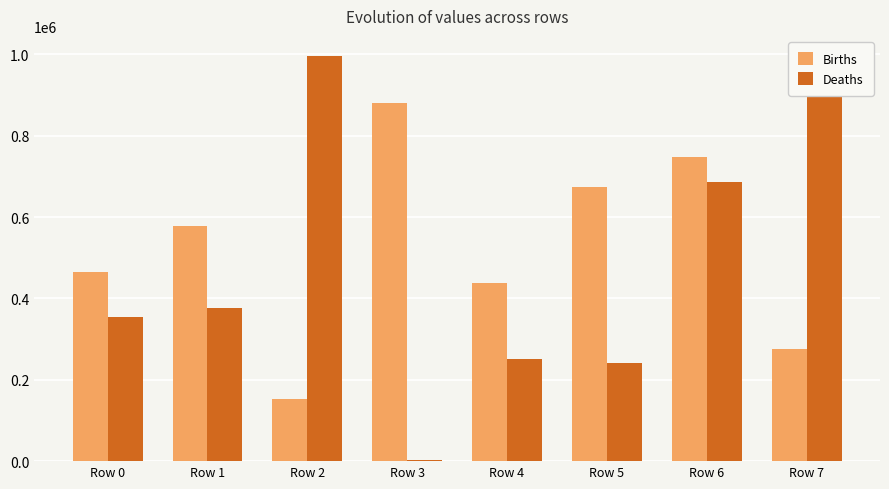

Does the chart contain stacked bars?

No